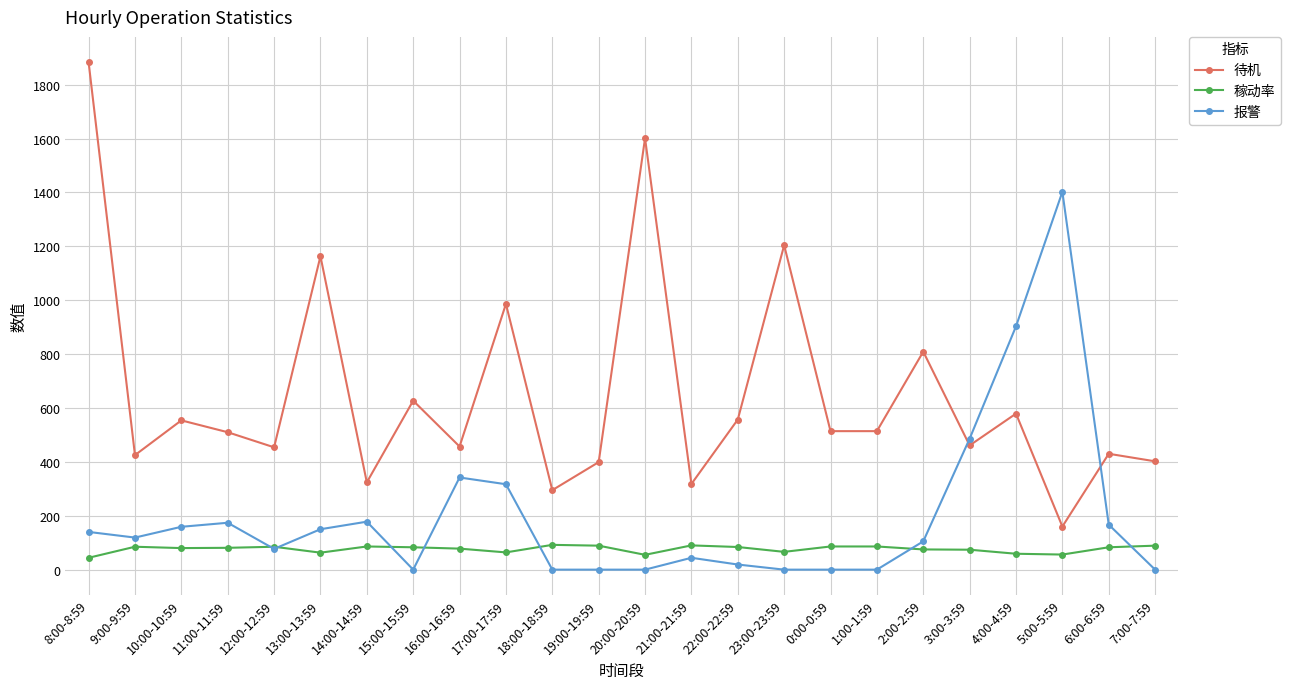

List the series in order of their peak value, lowest first.

稼动率, 报警, 待机